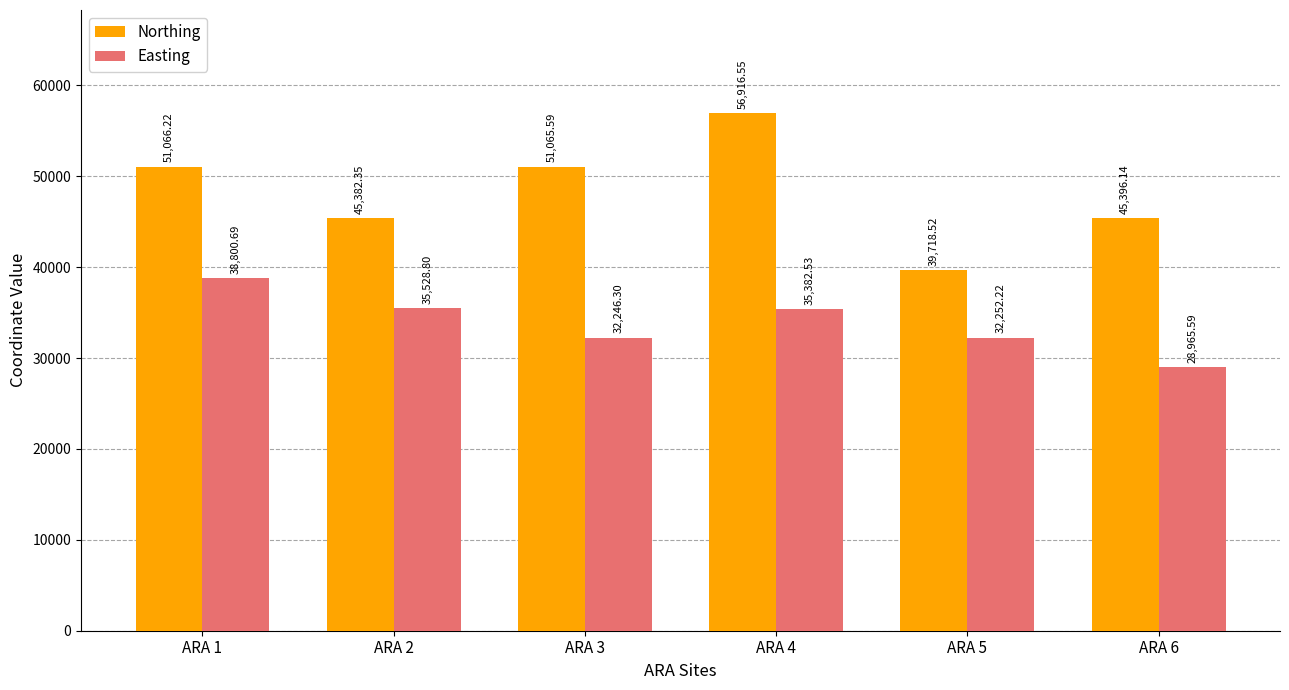

How many bars are there in each group?

2